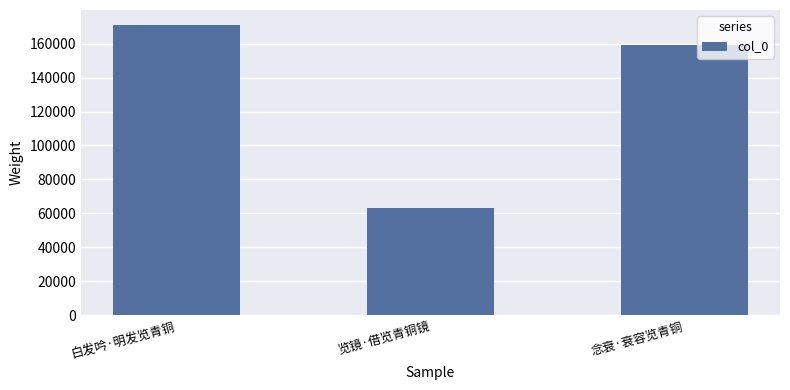

How many data points does each series have?

3